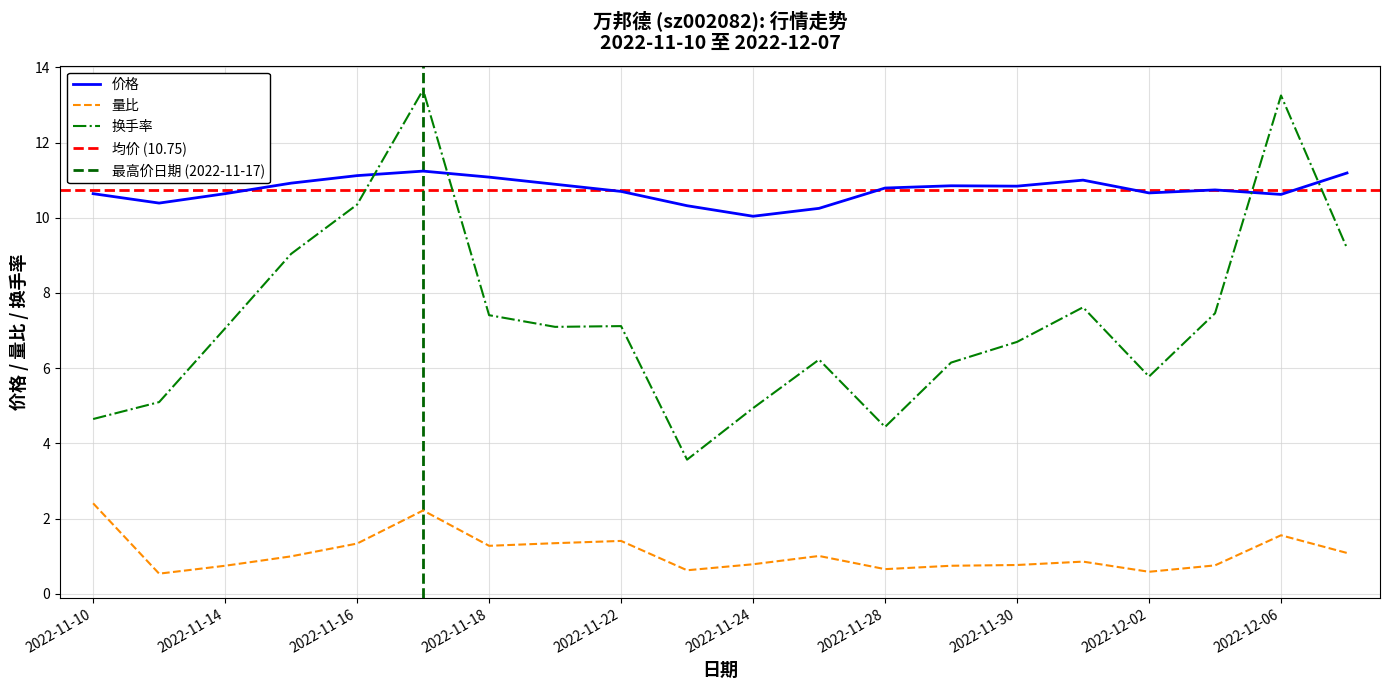

What is the label of the 18th point from the left?

2022-12-05